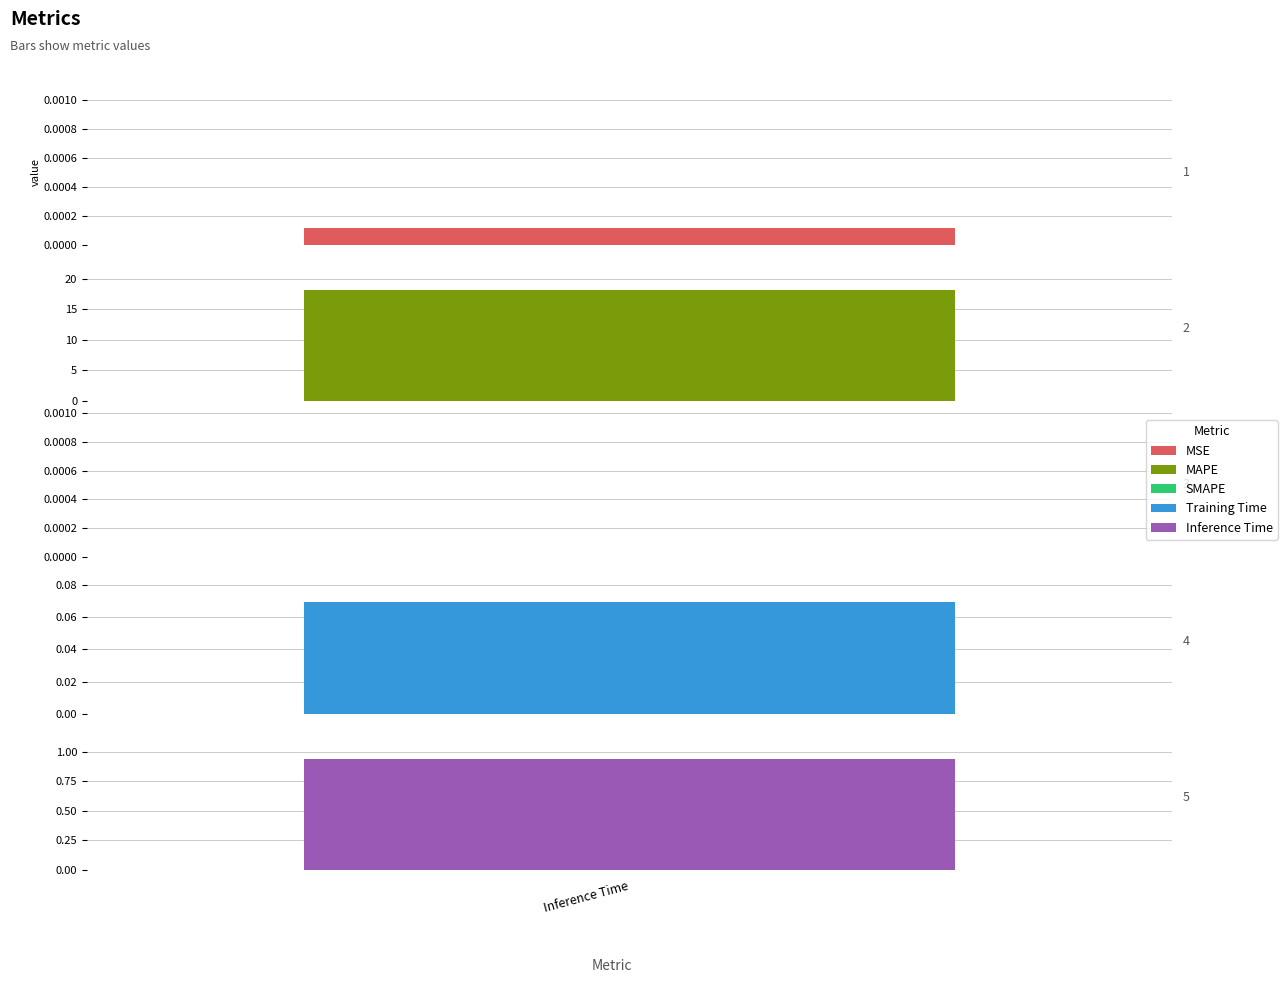

What is the label of the 3rd bar from the right?

SMAPE